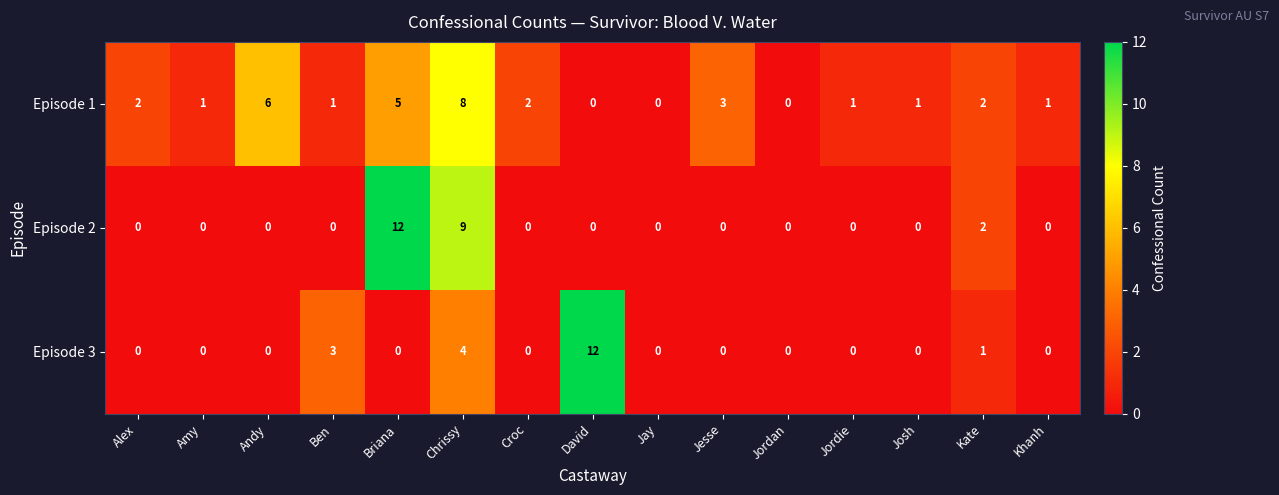

What is the greatest value displayed?

12